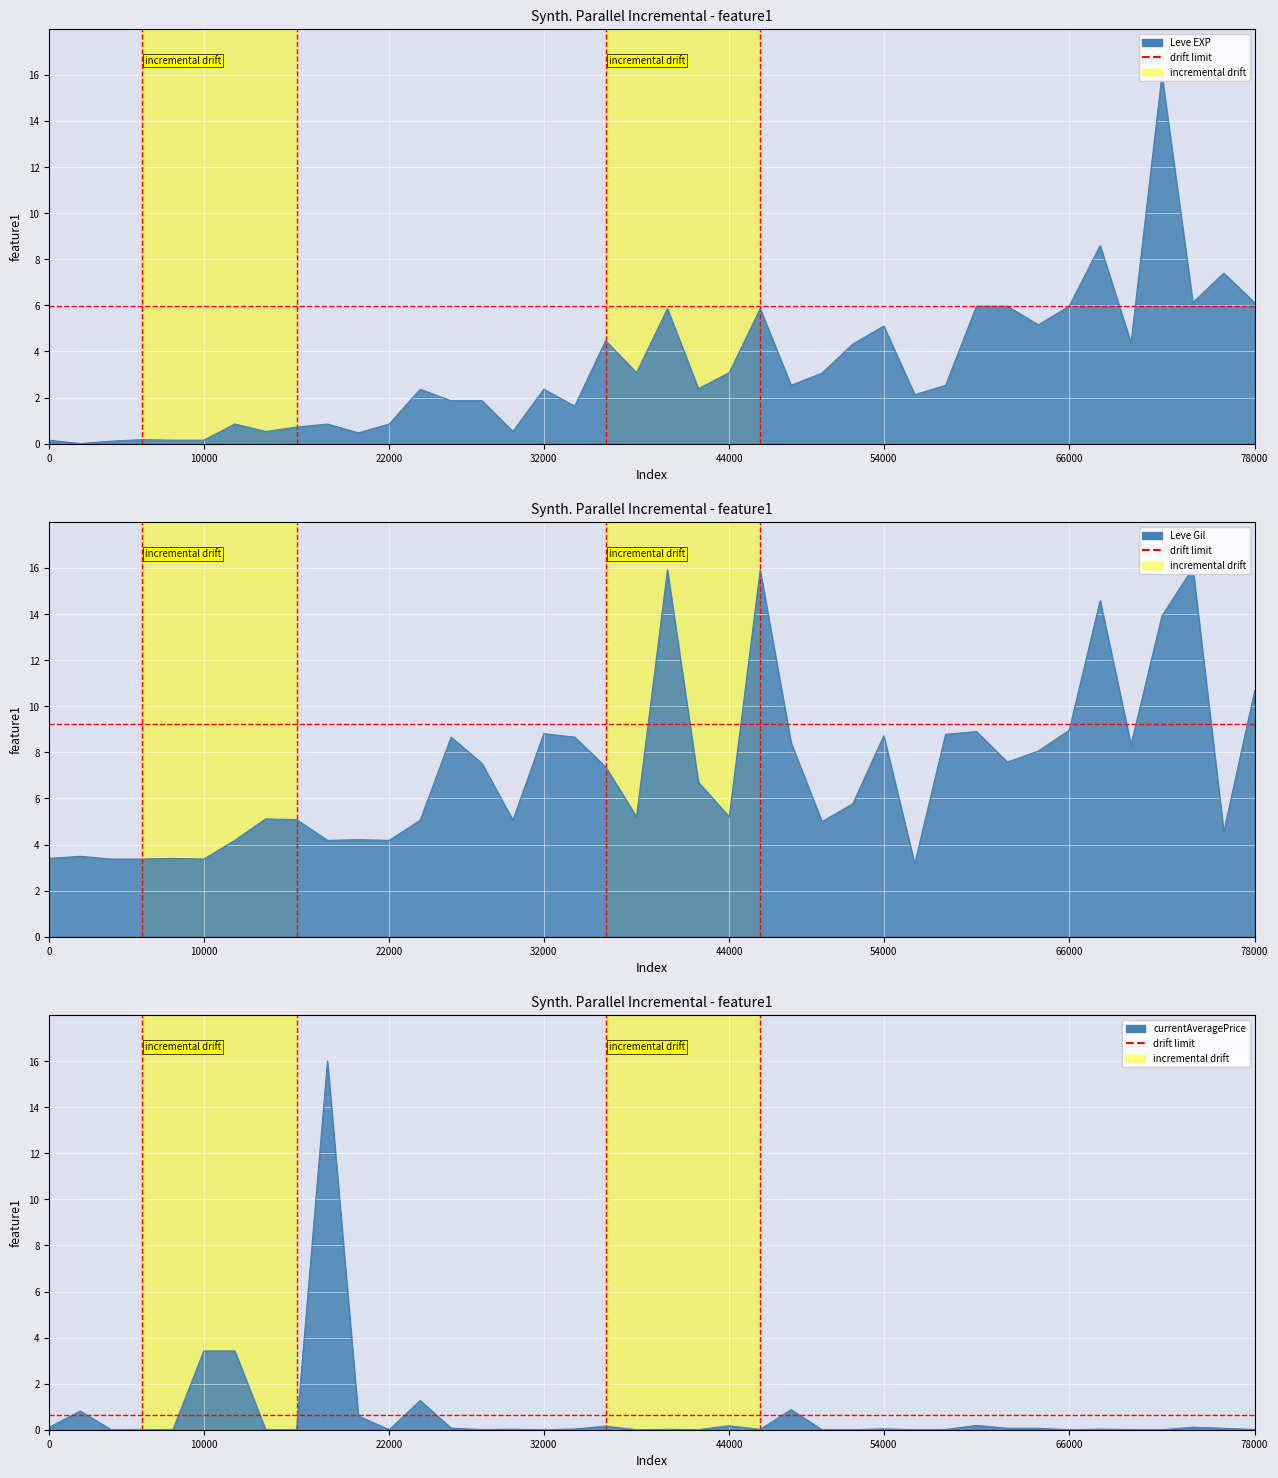

Where is the first local maximum for Leve EXP?

1